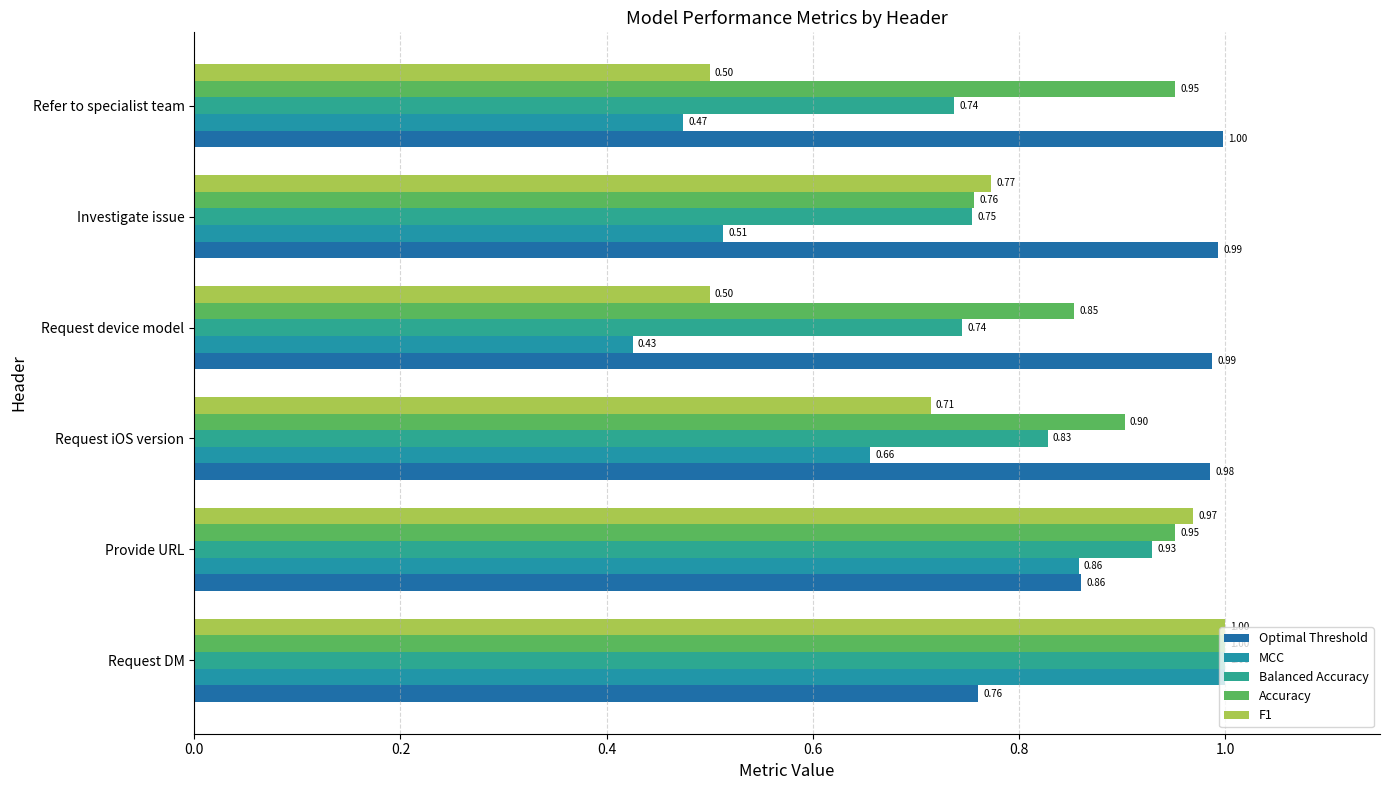

What is the difference between the second highest and second lowest values in the F1 series?

0.5